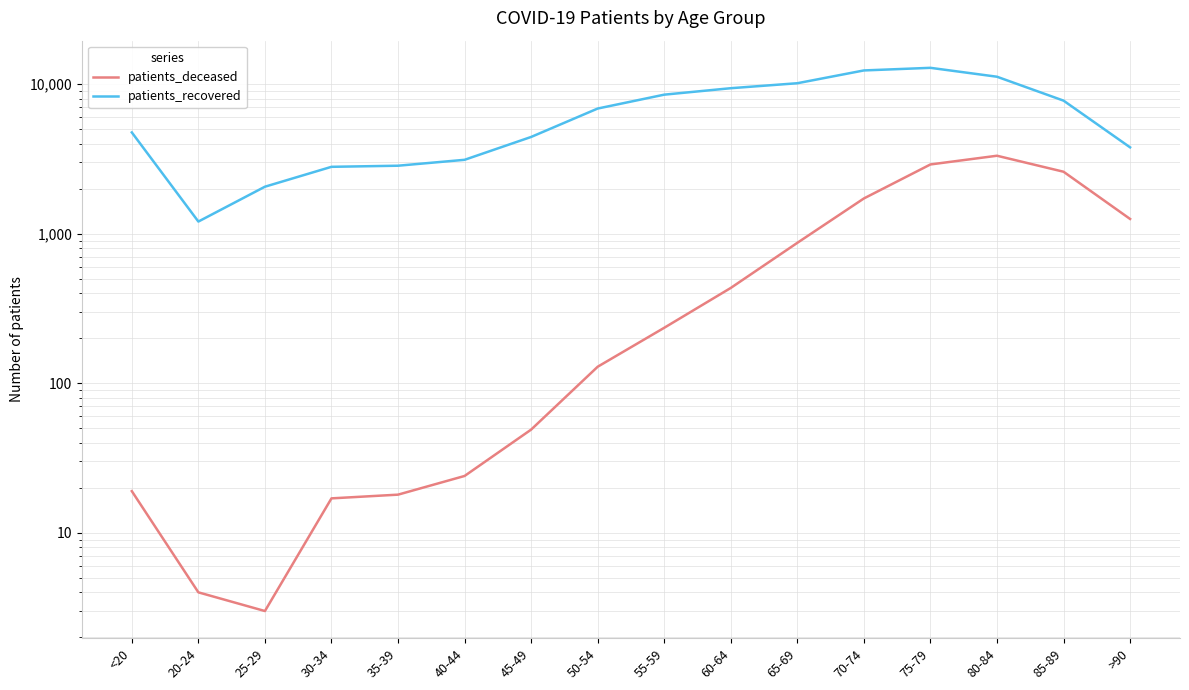

Reading right to left, extract all data points from this chart.

patients_deceased: >90=1255	85-89=2597	80-84=3322	75-79=2905	70-74=1721	65-69=869	60-64=434	55-59=235	50-54=129	45-49=49	40-44=24	35-39=18	30-34=17	25-29=3	20-24=4	<20=19
patients_recovered: >90=3780	85-89=7760	80-84=11212	75-79=12859	70-74=12352	65-69=10144	60-64=9396	55-59=8507	50-54=6870	45-49=4436	40-44=3120	35-39=2849	30-34=2801	25-29=2062	20-24=1206	<20=4757